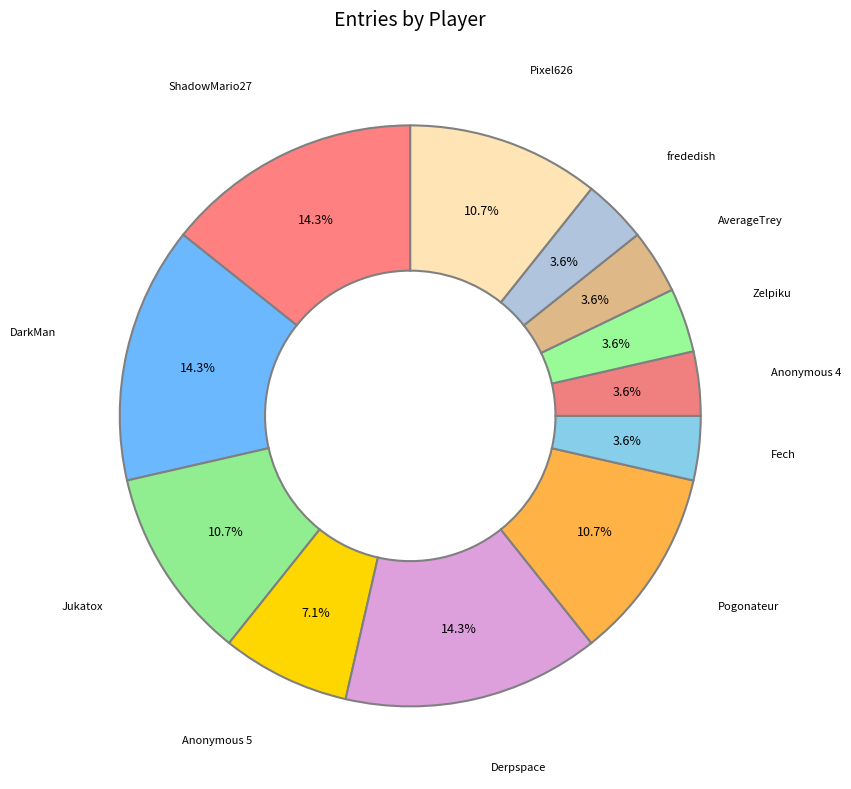

Approximately how many times larger is the value at AverageTrey compared to frededish?

1.0